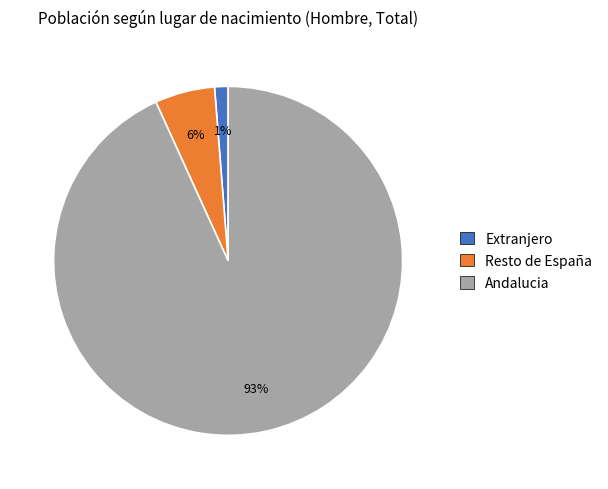

Combined, do Andalucia and Extranjero account for over 50%?

Yes